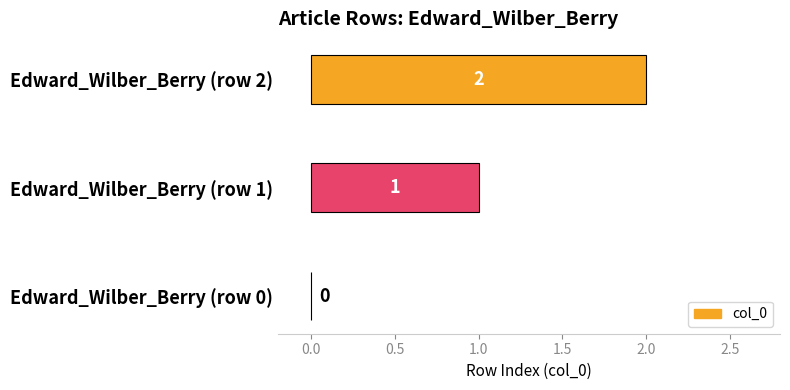

What is the sum of all values?

3